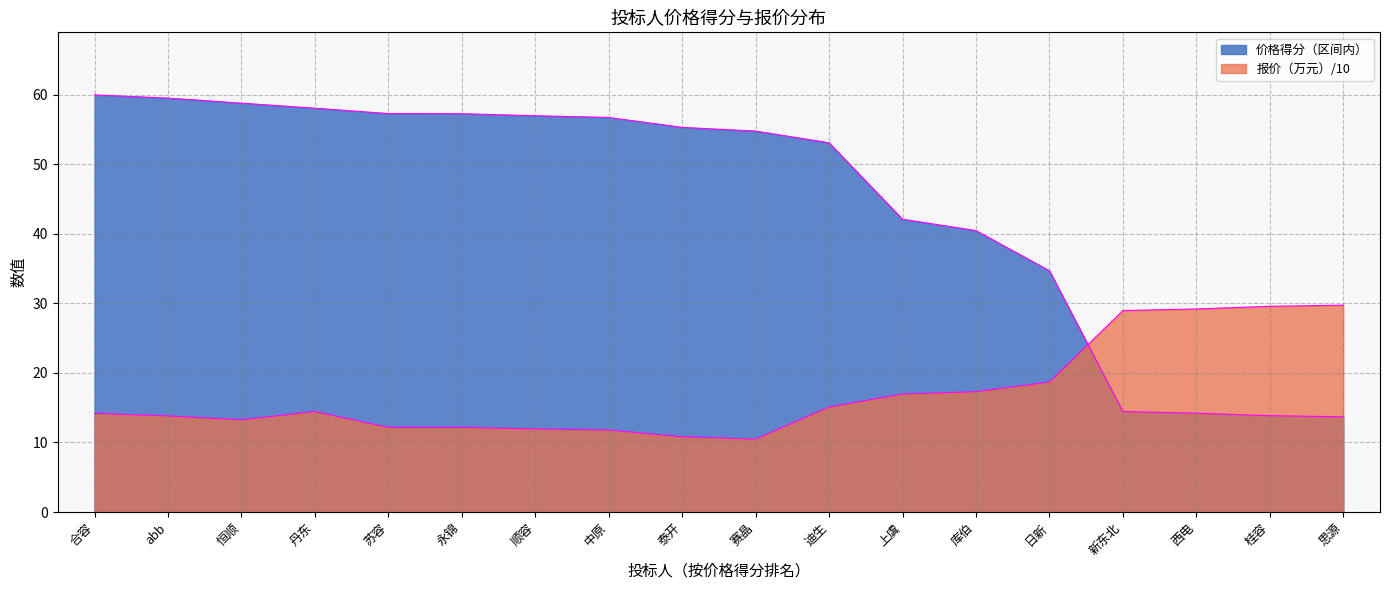

Rank the categories by 报价（万元） value from lowest to highest.

赛晶, 泰开, 中原, 顺容, 永锦, 苏容, 恒顺, abb, 合容, 丹东, 迪生, 上虞, 库伯, 日新, 新东北, 西电, 桂容, 思源